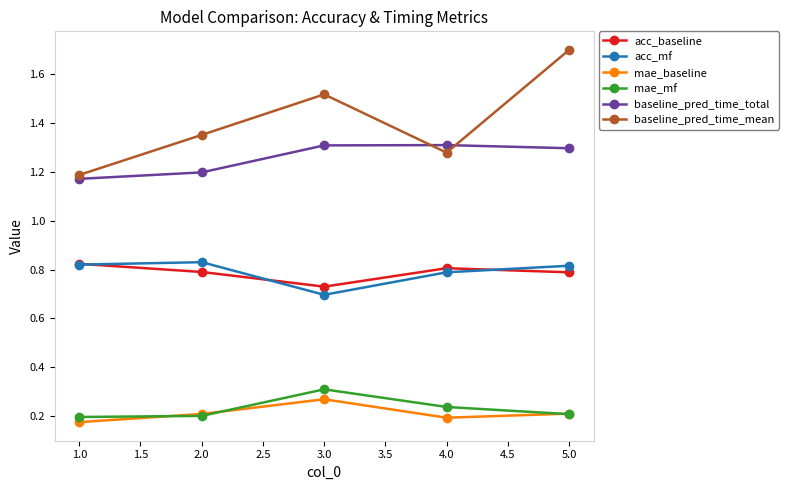

What is the spread (max minus min) of values at 4.0?

1.1